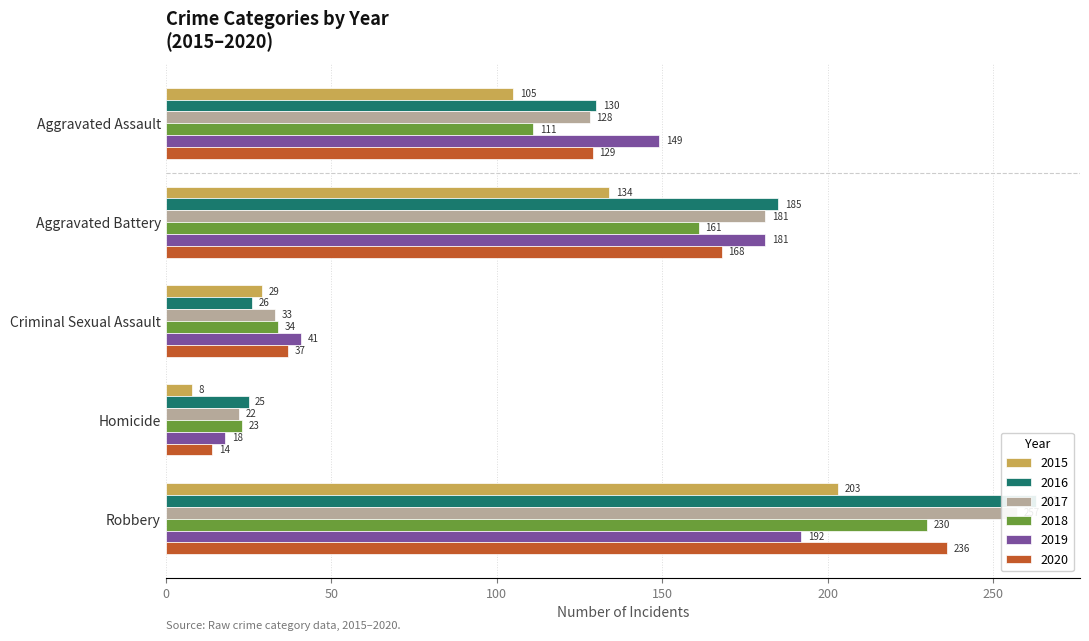

Which series has the widest spread of values?

2016